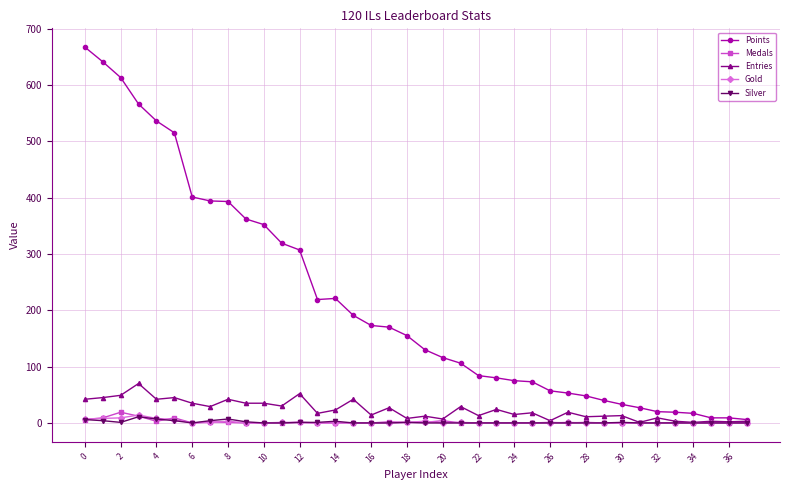

How many data points in Entries are less than 19?

19